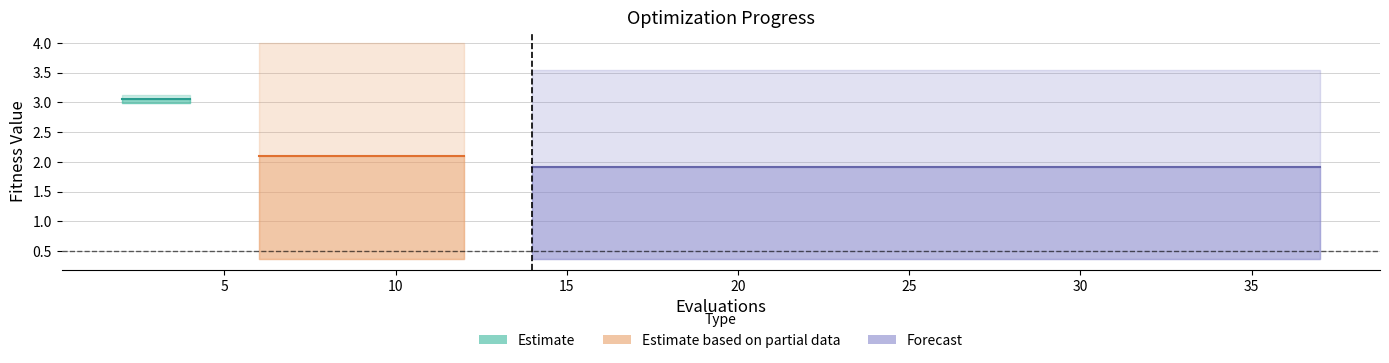

Read the mean value at 8.

2.1